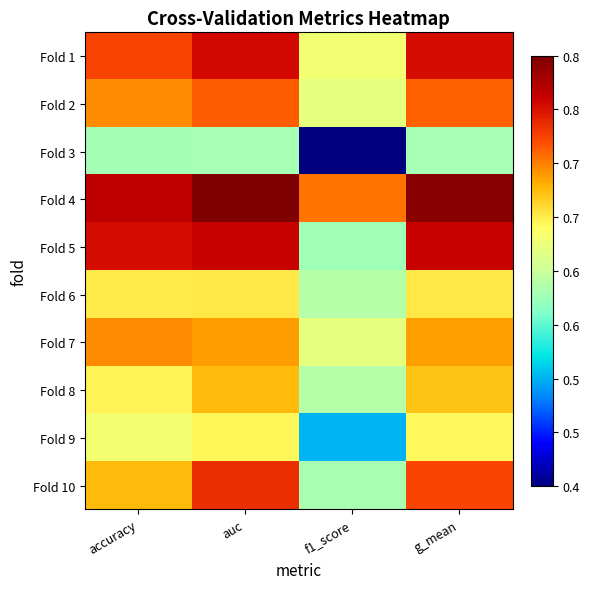

What is the total value across all series at f1_score?

6.0